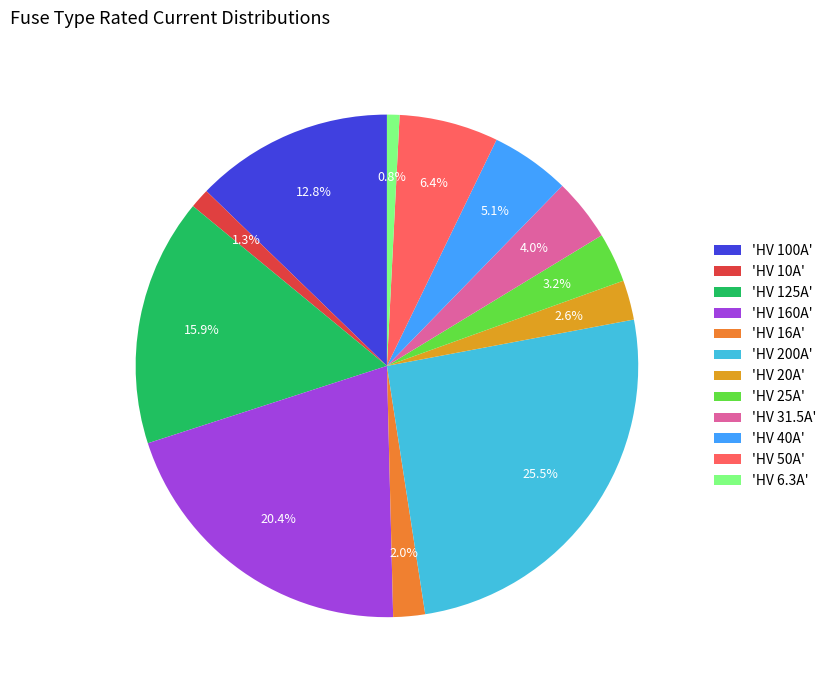

To the nearest percent, what is the average slice percentage?

8%